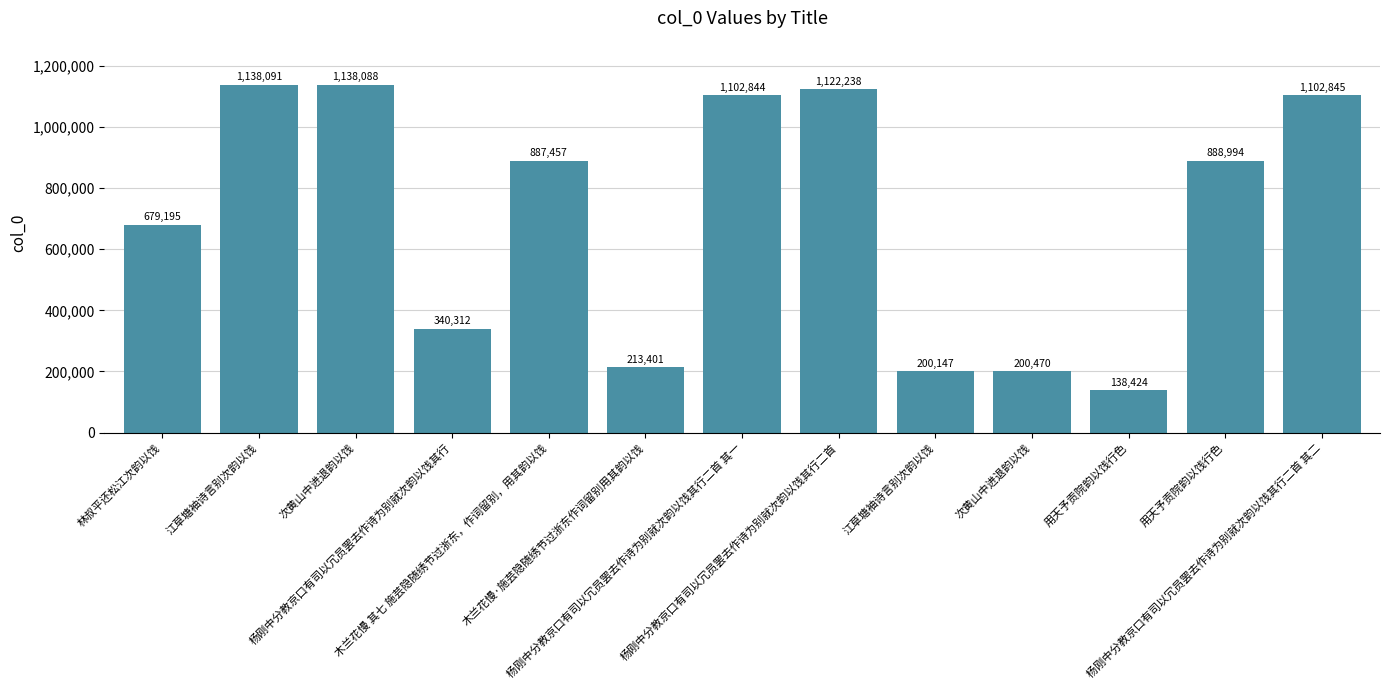

List the labels in order of value, smallest first.

用天予贡院韵以饯行色, 江草塘袖诗言别次韵以饯, 次黄山中进退韵以饯, 木兰花慢·施芸隐随绣节过浙东作词留别用其韵以饯, 杨刚中分教京口有司以冗员罢去作诗为别就次韵以饯其行, 林叔平还松江次韵以饯, 木兰花慢 其七 施芸隐随绣节过浙东，作词留别，用其韵以饯, 用天予贡院韵以饯行色, 杨刚中分教京口有司以冗员罢去作诗为别就次韵以饯其行二首 其一, 杨刚中分教京口有司以冗员罢去作诗为别就次韵以饯其行二首 其二, 杨刚中分教京口有司以冗员罢去作诗为别就次韵以饯其行二首, 次黄山中进退韵以饯, 江草塘袖诗言别次韵以饯